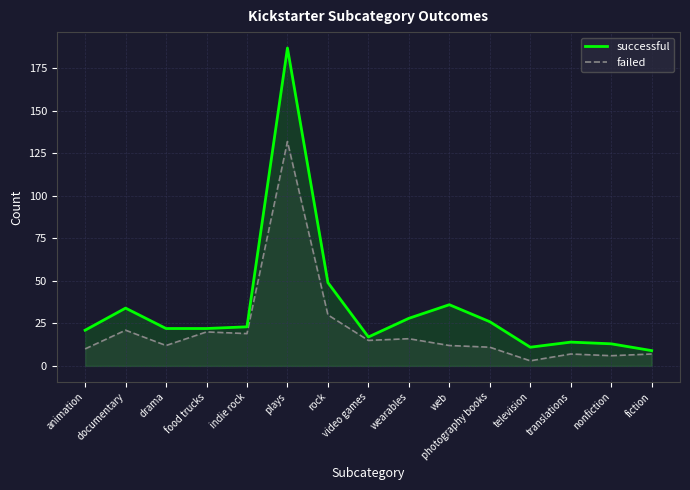

Which has a higher value, fiction or indie rock?

indie rock